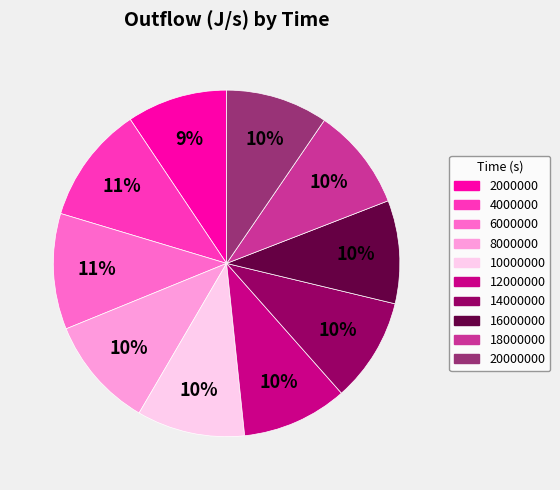

To the nearest percent, what is the average slice percentage?

10%